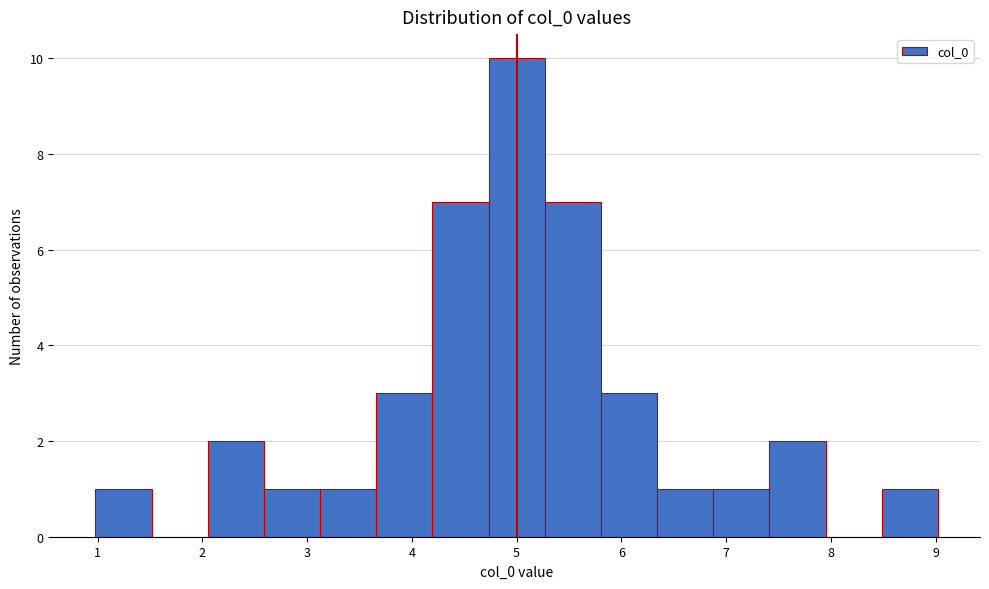

How tall is the bar that spans 2.1 to 2.6 on the x-axis? Neither the bar edges nor the heights are printed on the chart, so give them approximately, as read against the axes.

2